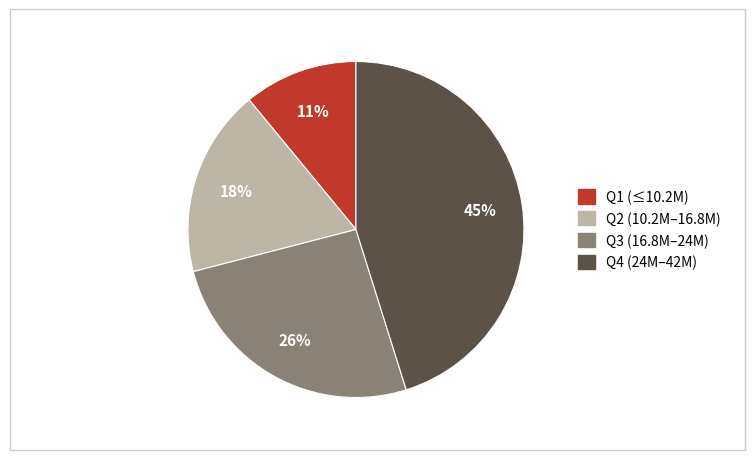

To the nearest percent, what is the difference between the largest and smallest slice percentages?

34%